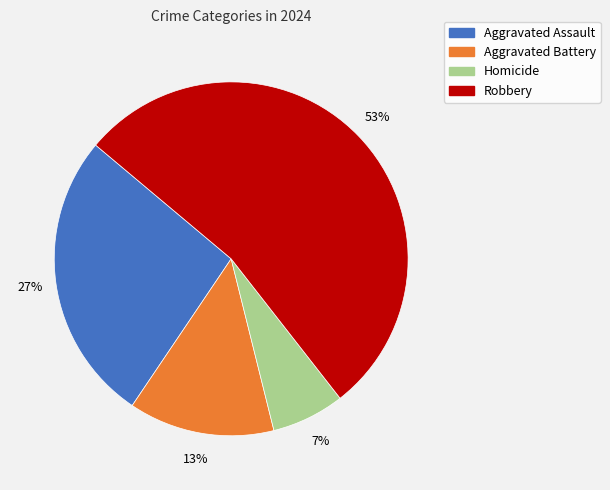

Count the number of slices in the pie.

4